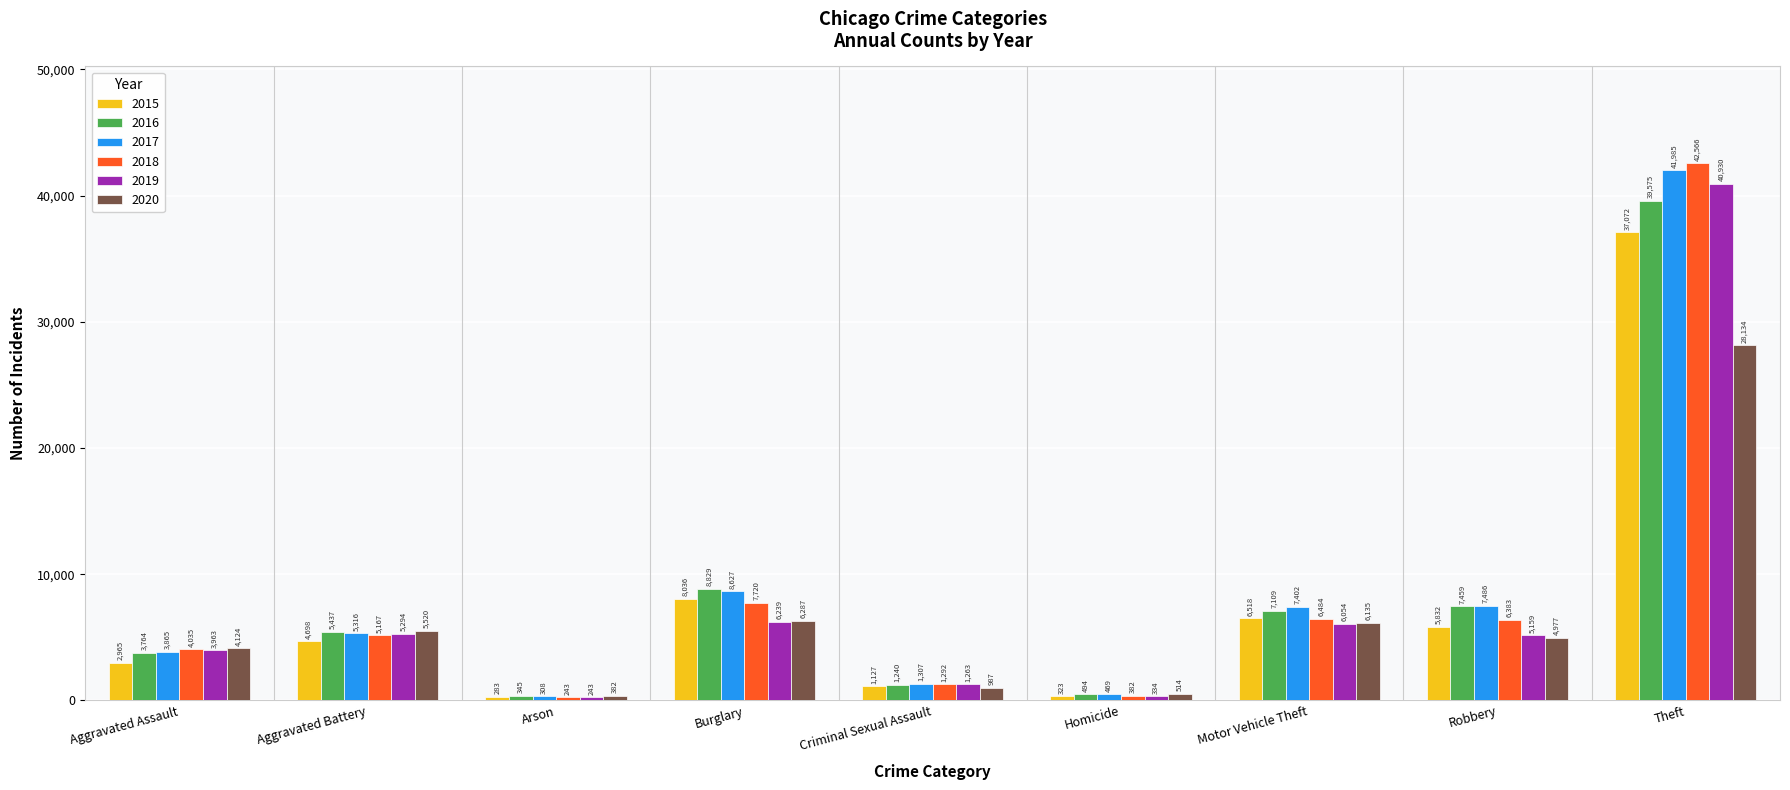

What is the highest value of the 2020 series?

28134